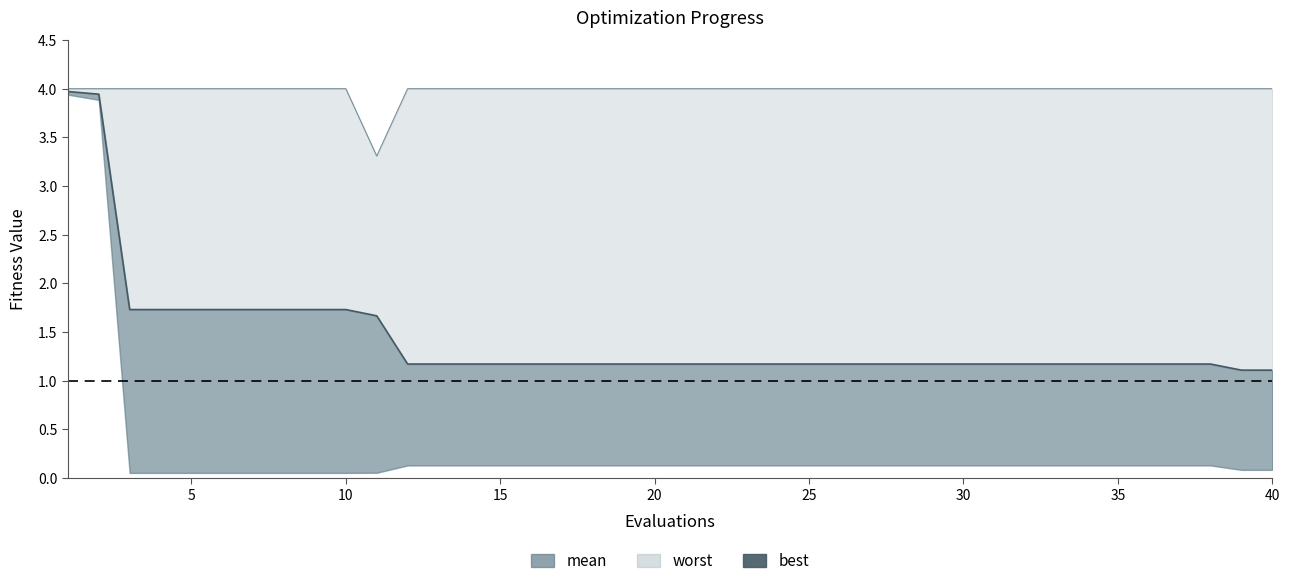

What is the greatest value displayed?

4.0